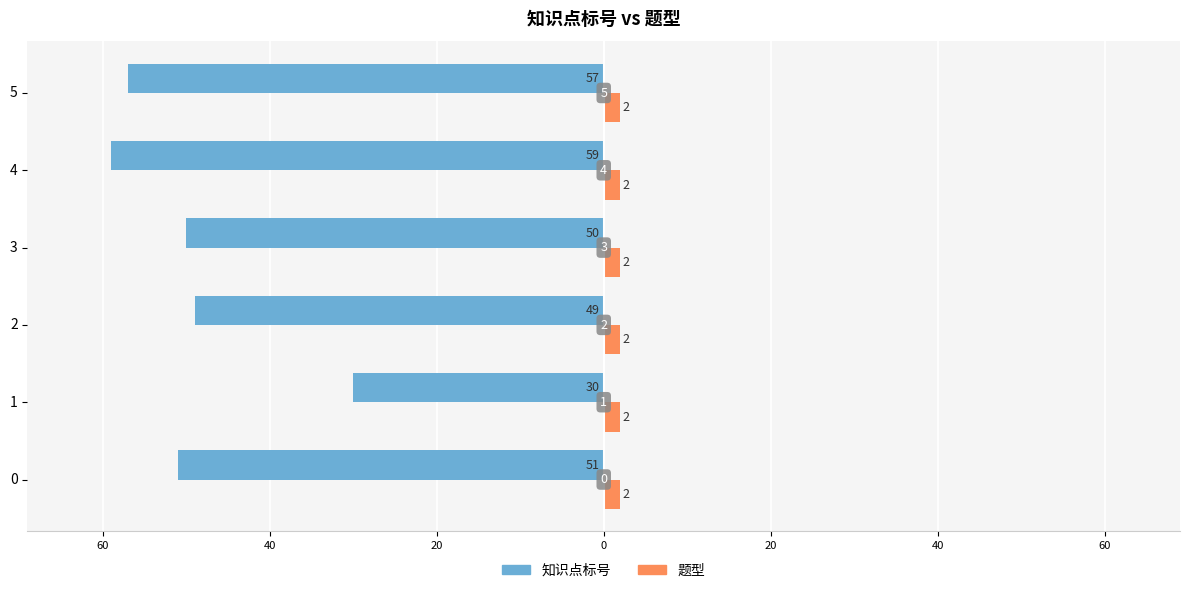

What are all the series names shown in the legend?

知识点标号, 题型